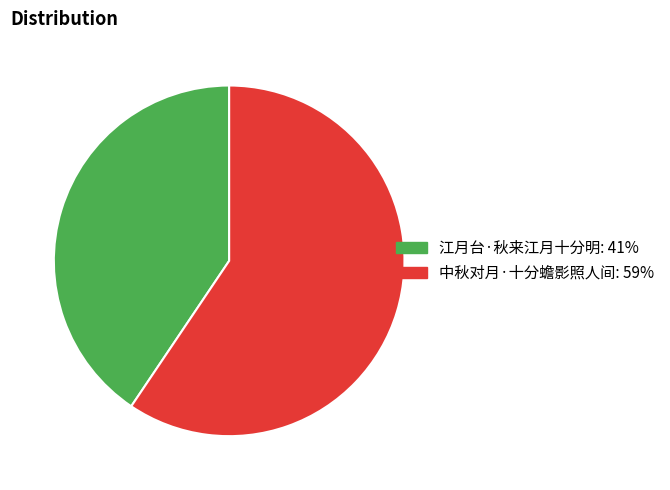

True or false: 中秋对月·十分蟾影照人间 accounts for 53% of the total.

False